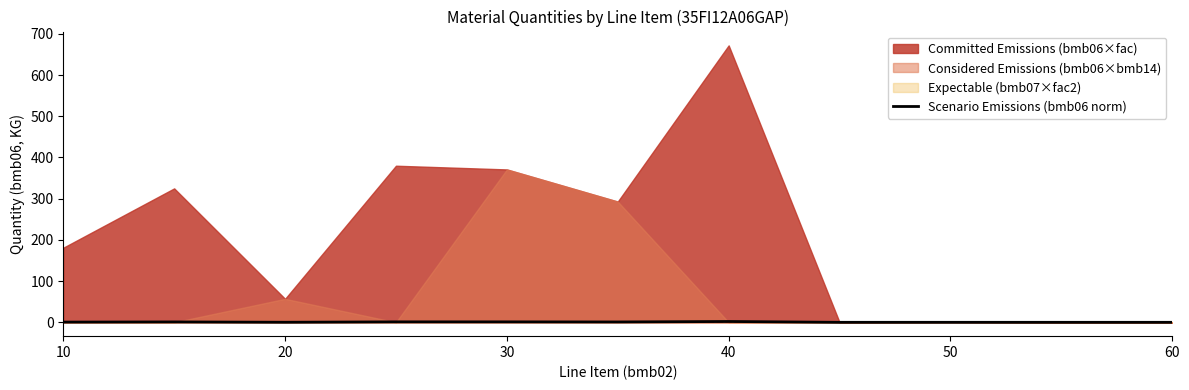

The Scenario Emissions (bmb06 norm) series shows 0.0 at 50. True or false?

True